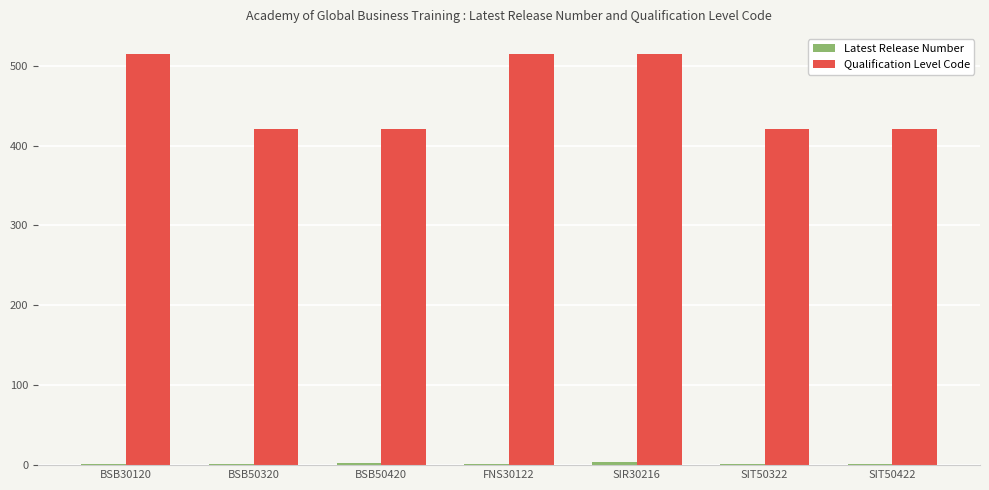

What is the greatest value displayed?

514